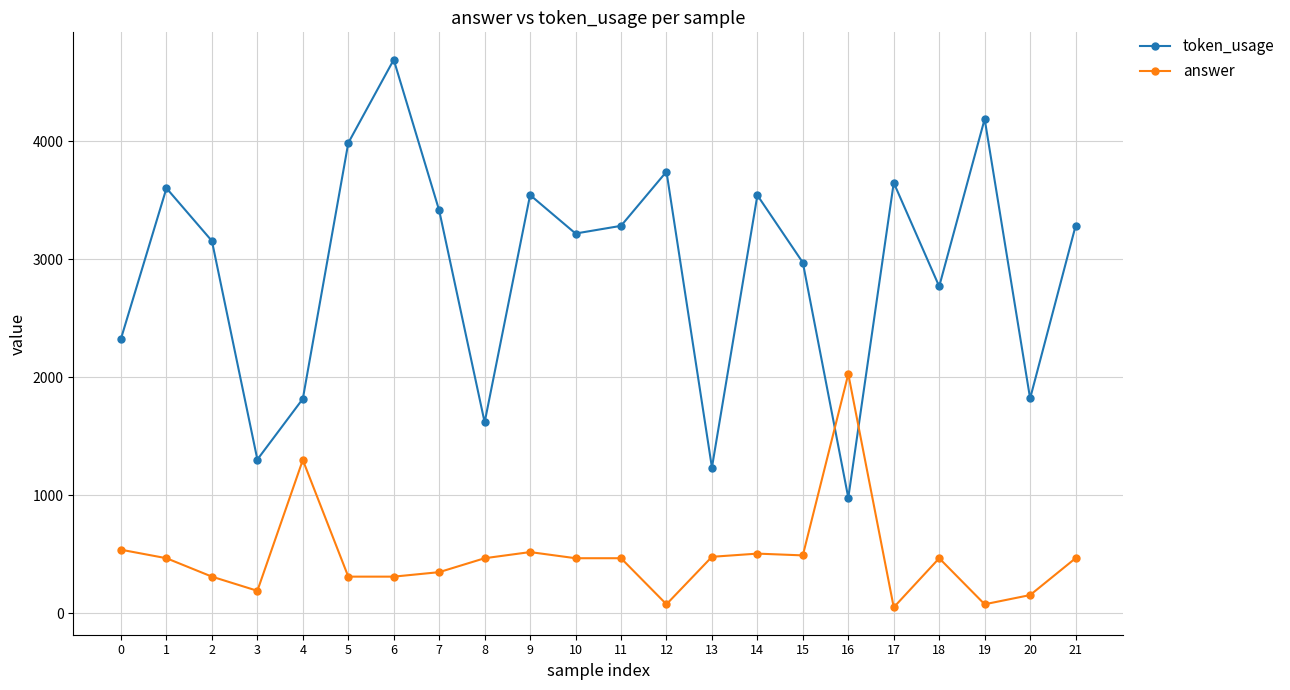

After their last crossing, which series has the higher values: token_usage or answer?

token_usage